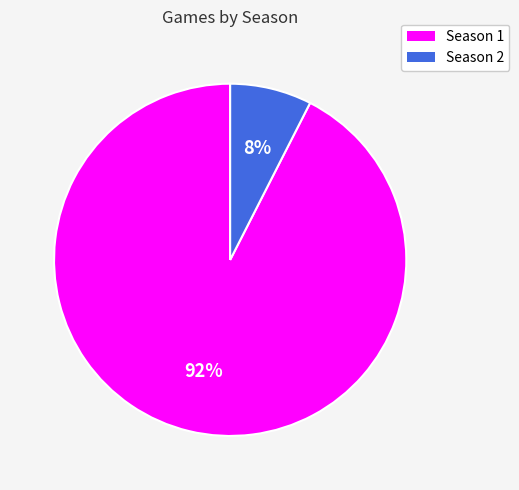

Which category accounts for the majority?

Season 1